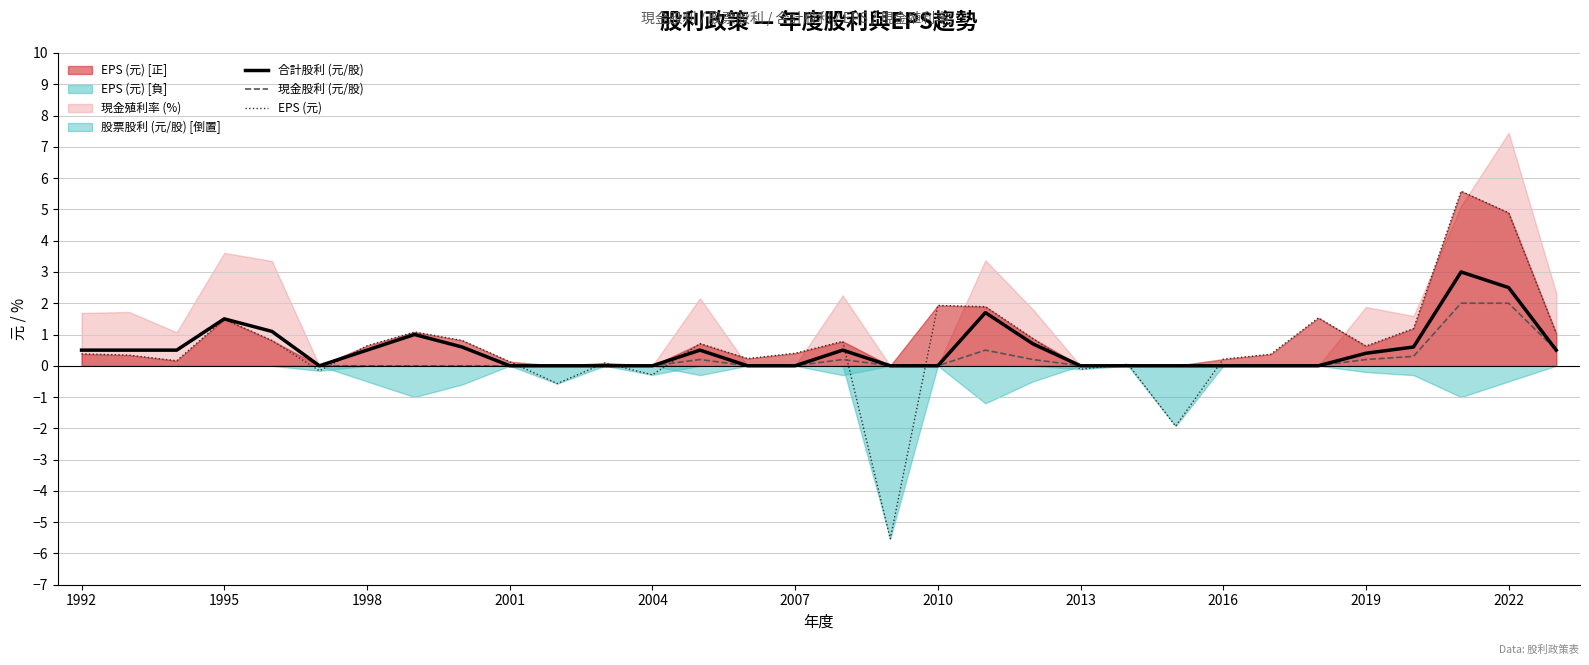

Is it true that 合計股利 (元/股) equals 0.0 at 2004?

True